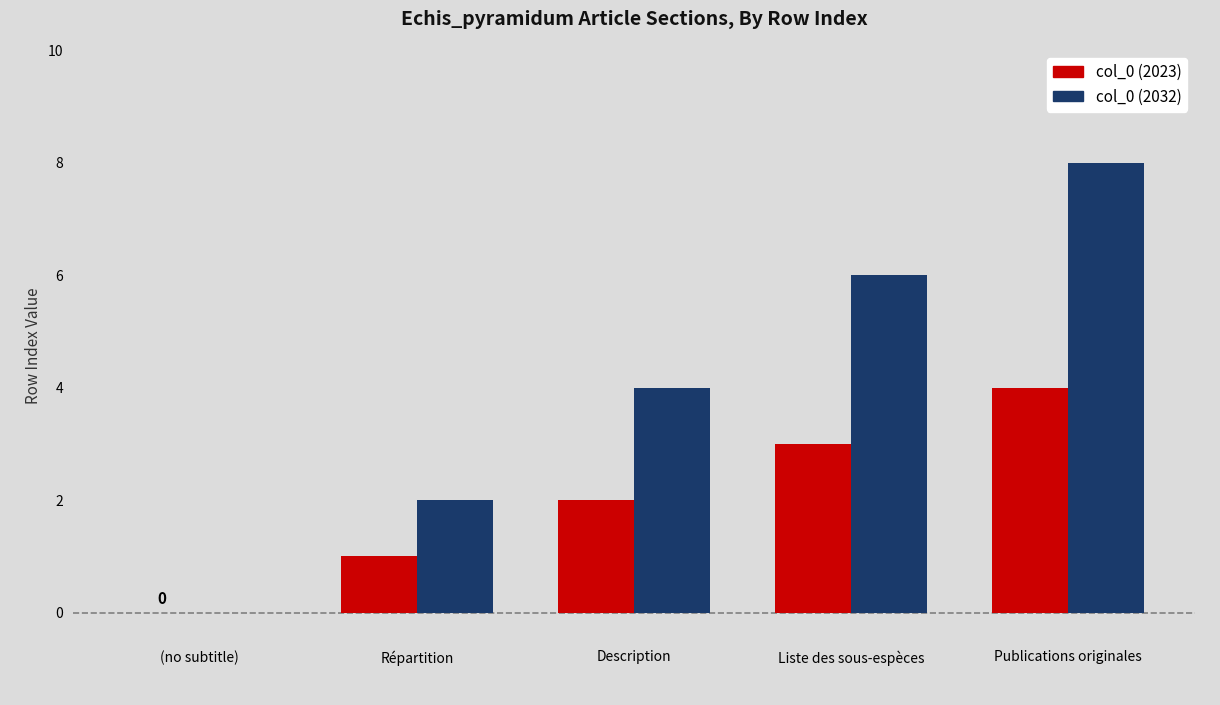

The col_0 (2032) series shows 11 at Liste des sous-espèces. True or false?

False